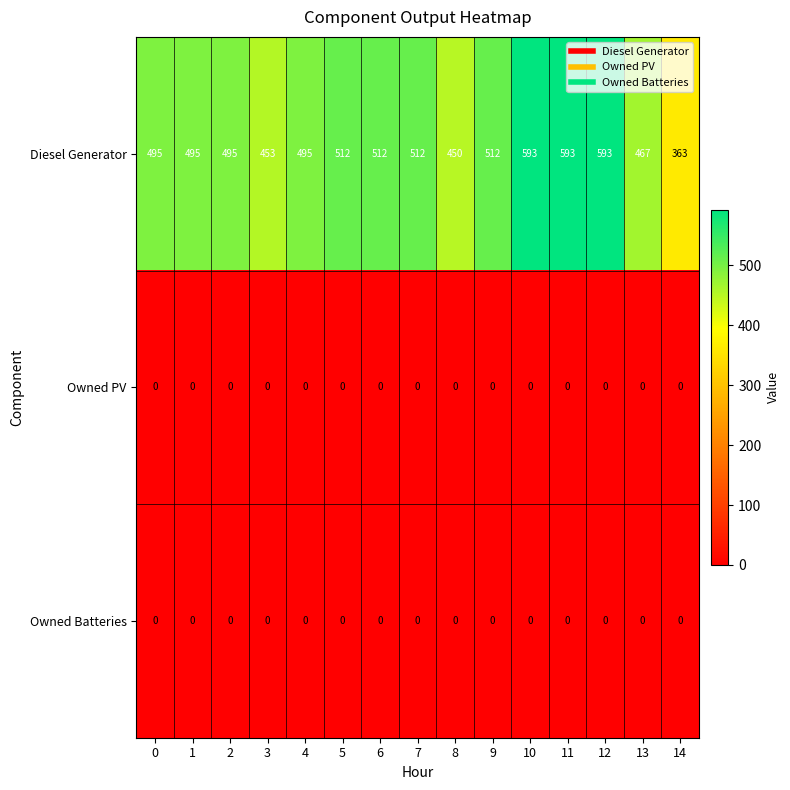

What is the spread (max minus min) of values at 4?

495